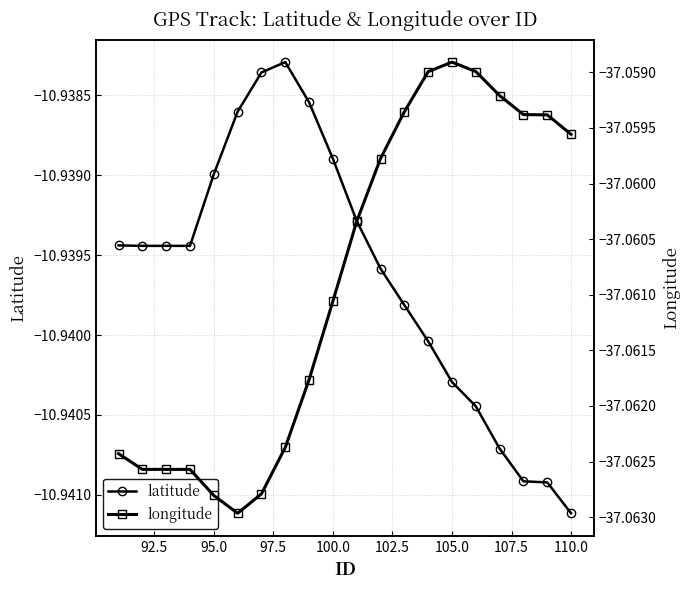

Is this an area chart (filled region under the line)?

No